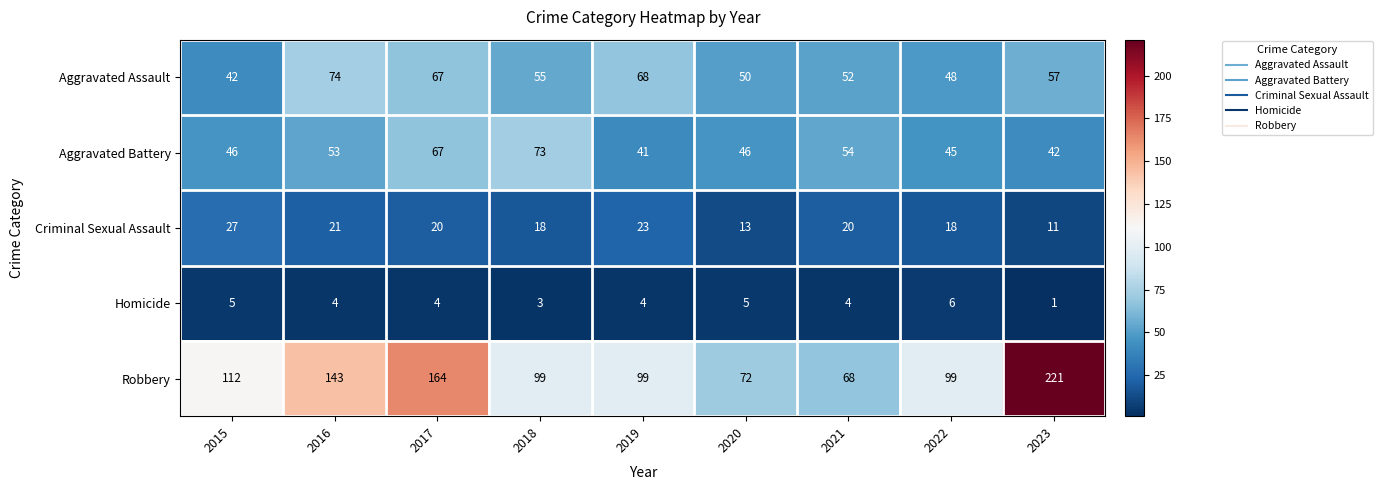

What is the sum of all Homicide values?

36